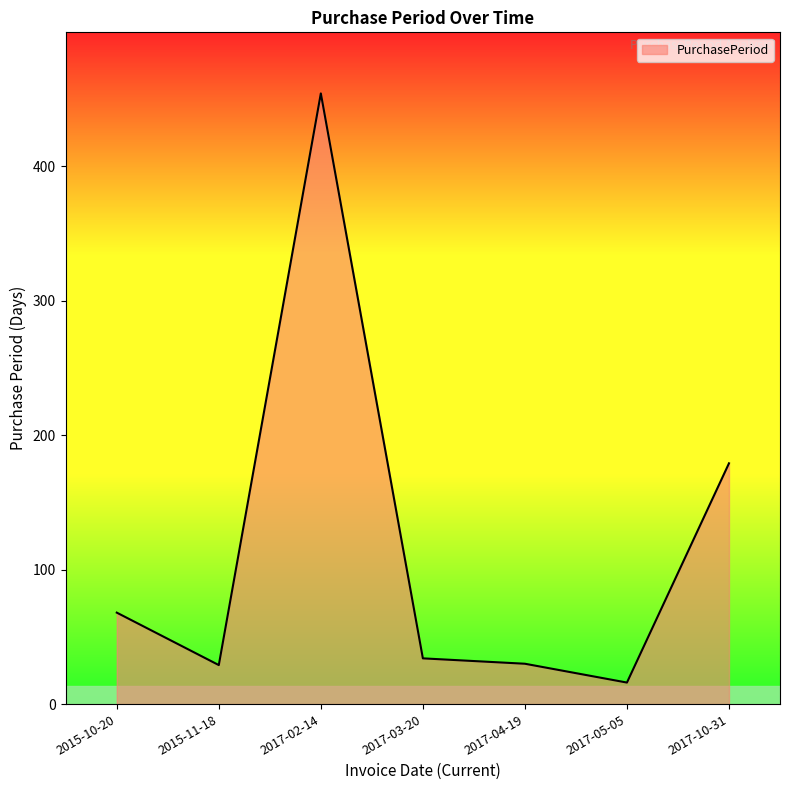

How many categories are shown in the chart?

7